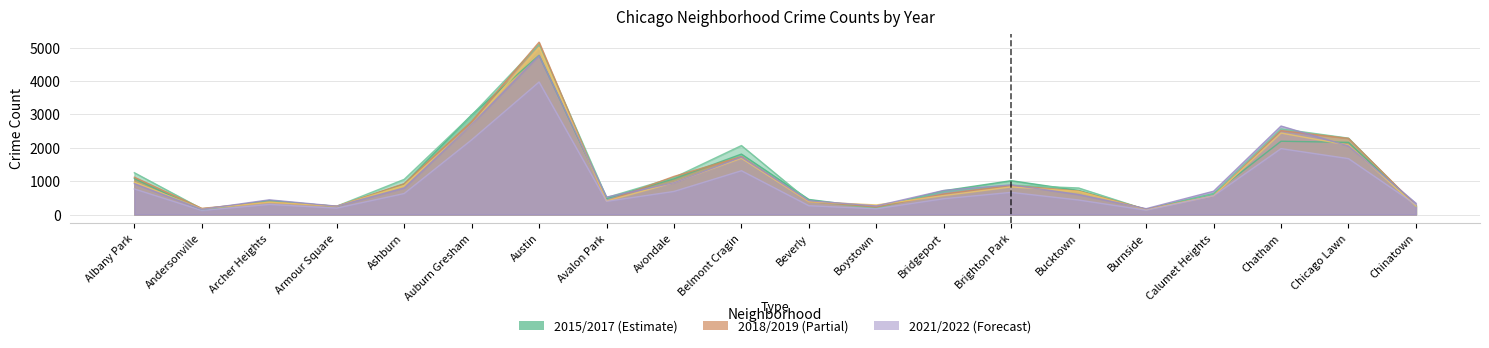

What position from the left is Avondale?

9